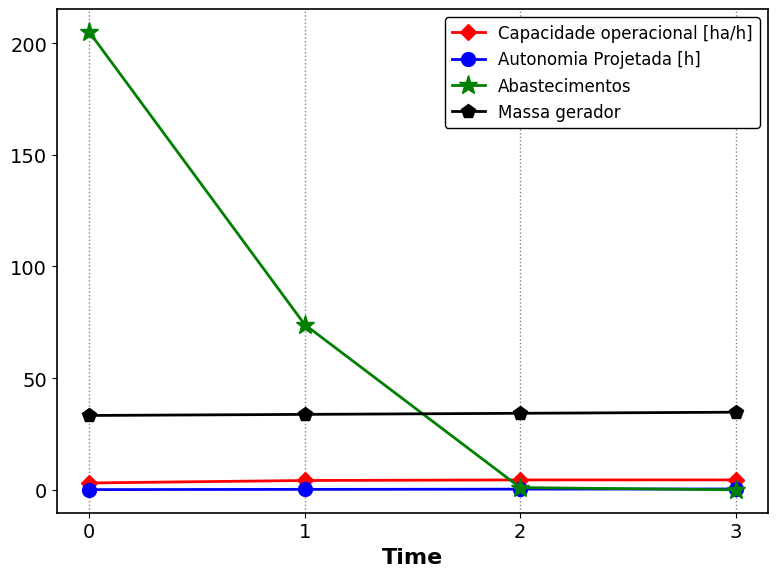

How many times do Massa gerador and Abastecimentos cross each other?

1